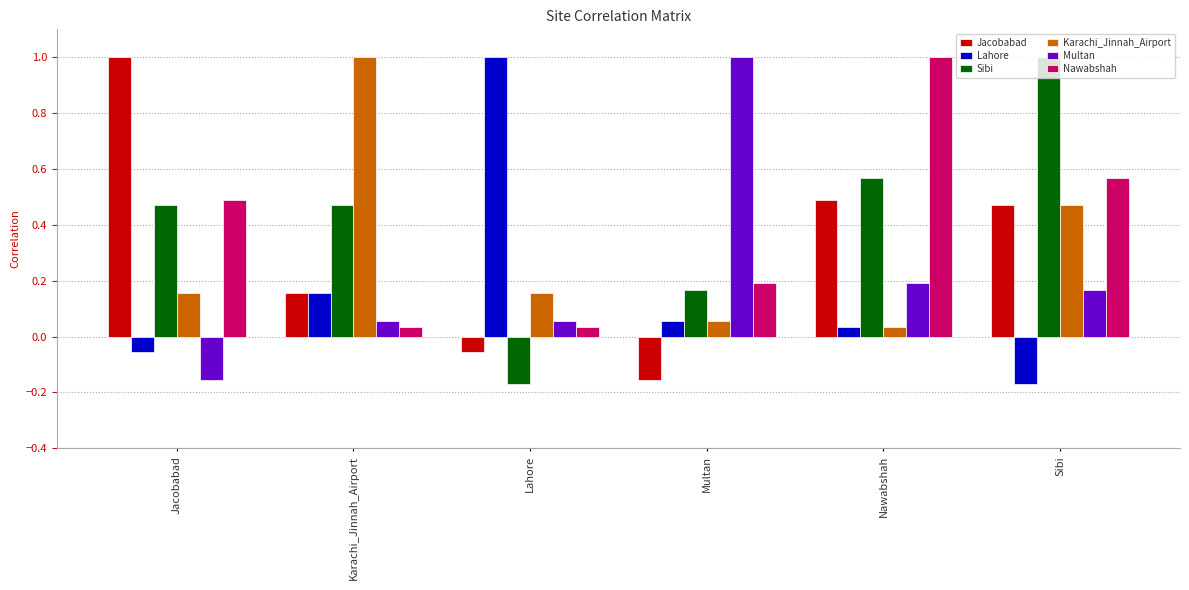

Which category has the highest value in the Multan series?

Multan